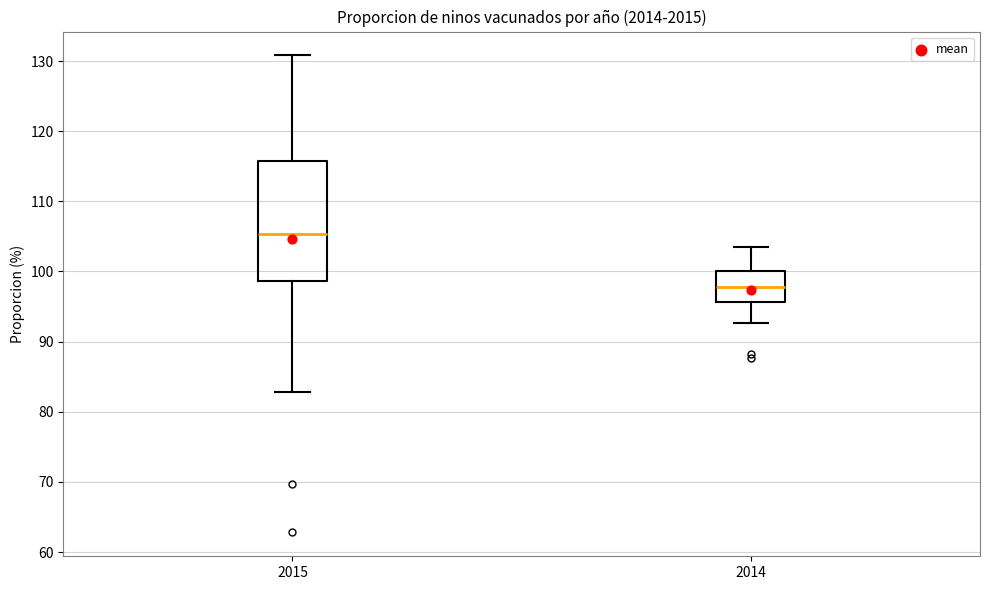

Which box has the lowest median line?

2014